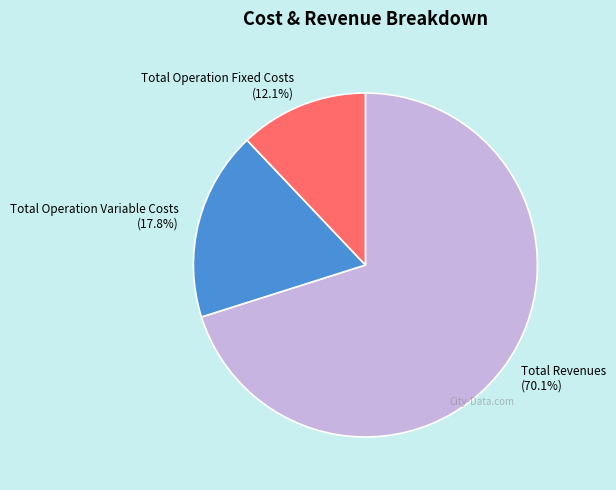

Does Total Revenues (70.1%) account for over 50% of the chart?

Yes